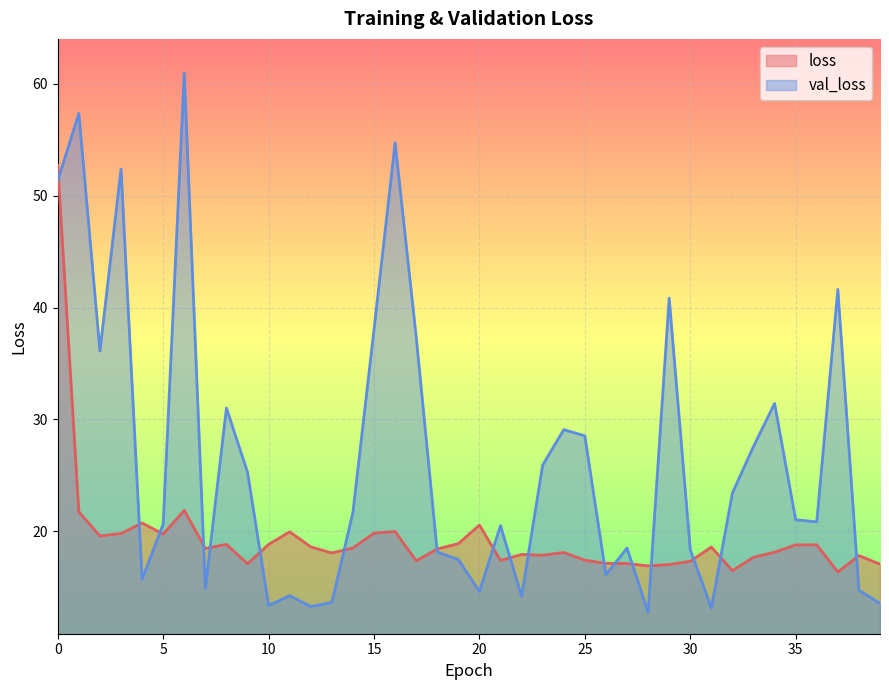

True or false: loss and val_loss cross at least once.

True